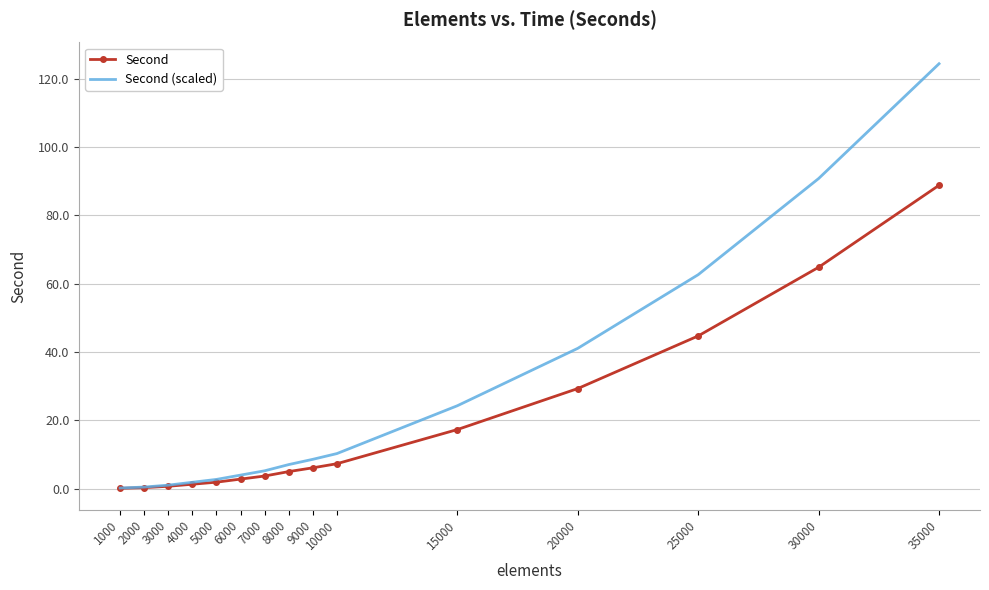

What is the total value across all series at 9000?

14.7